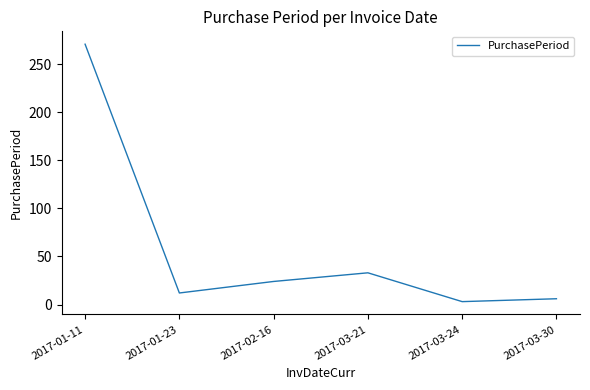

Where is the data nearest to the value 137?

2017-03-21